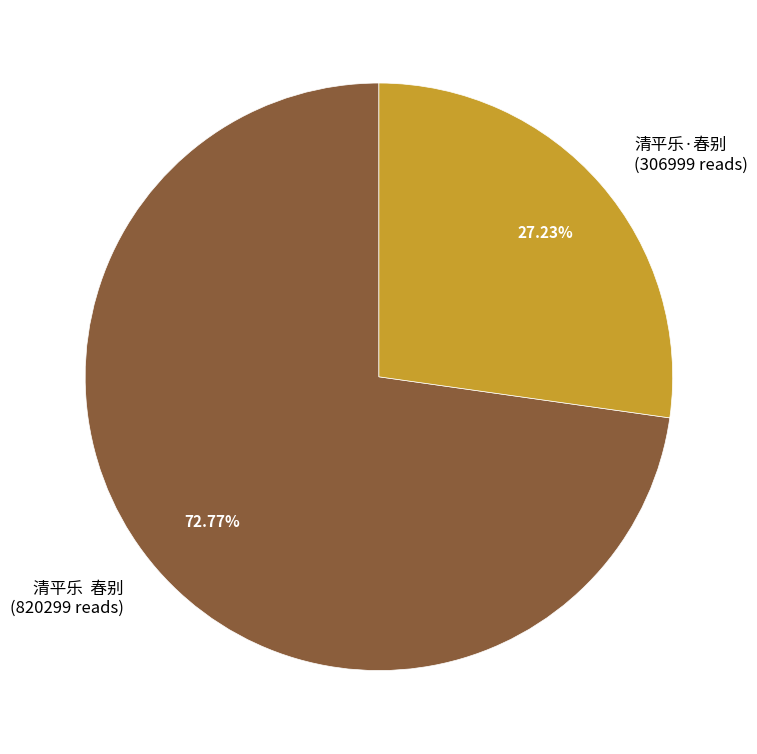

Is there any slice that represents more than half of the pie?

Yes